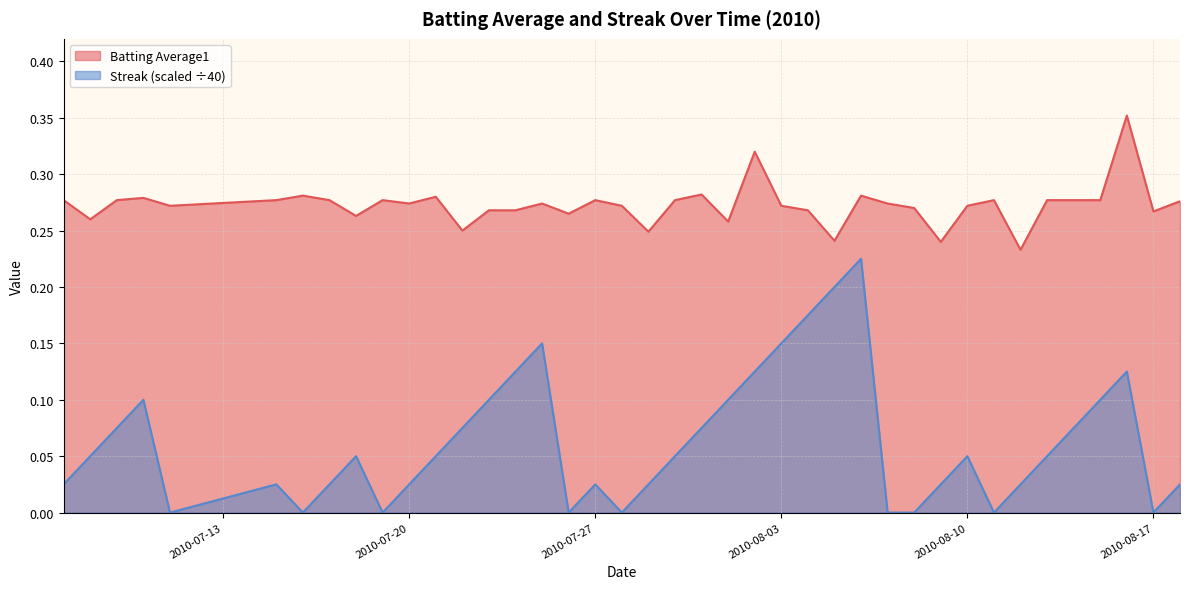

True or false: Batting Average1 and Streak (scaled ÷40) intersect in this chart.

False